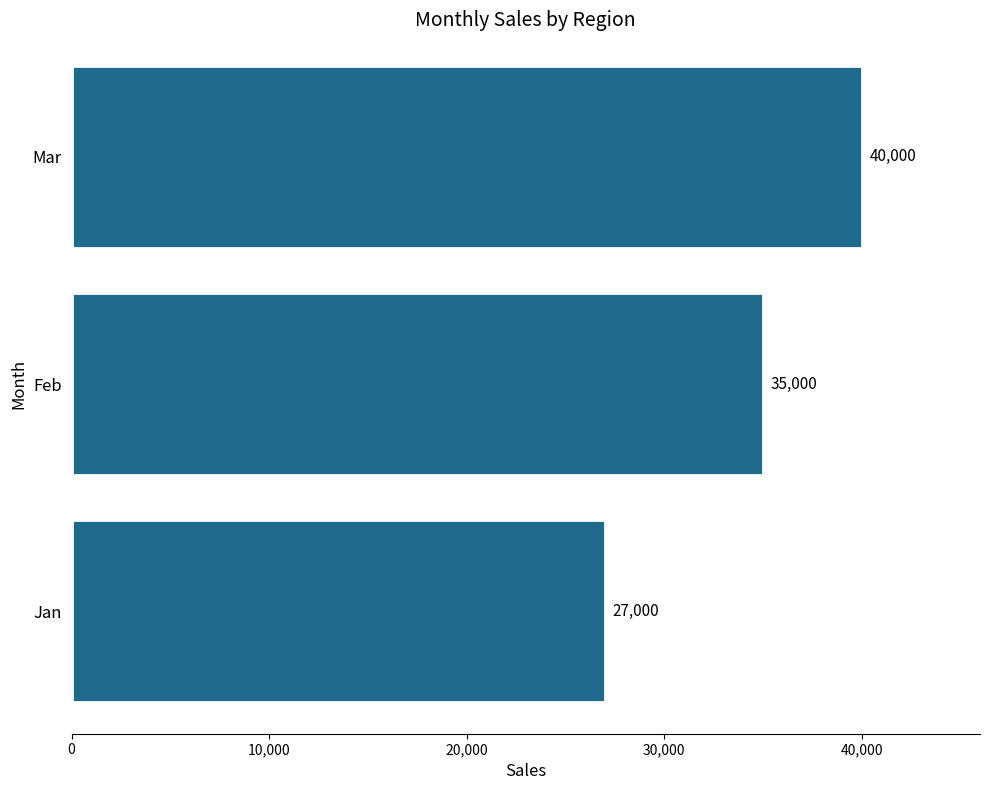

How many bars are there in total?

3